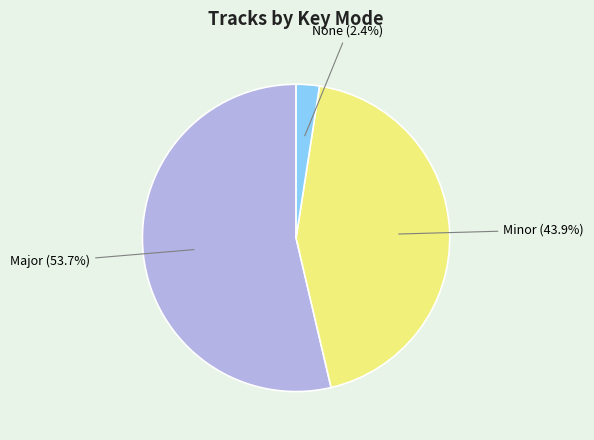

Count the number of slices in the pie.

3